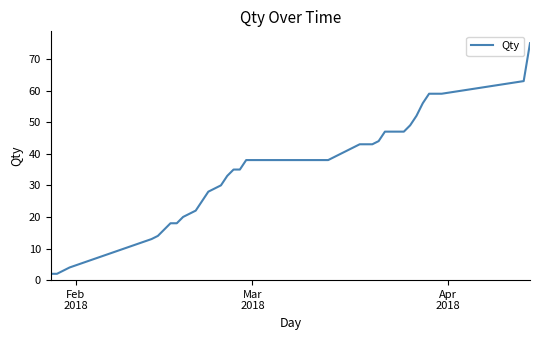

What is the greatest value displayed?

75